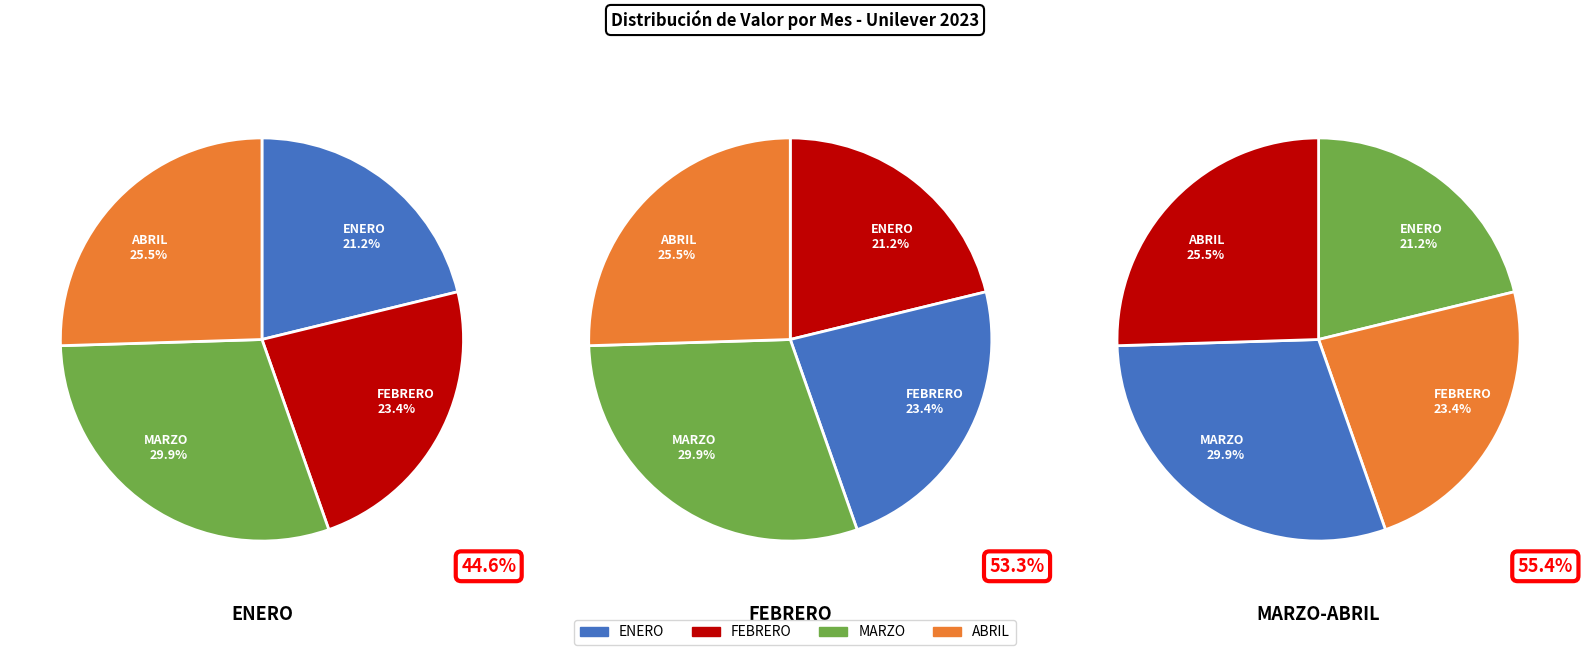

Which series has the largest range (max minus min)?

Febrero